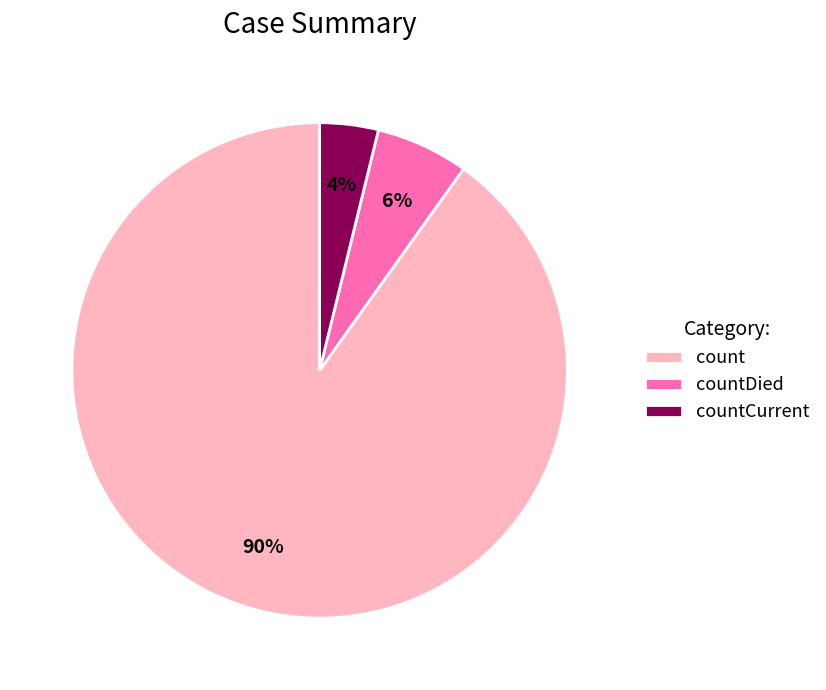

Which category has the smallest portion of the pie?

countCurrent